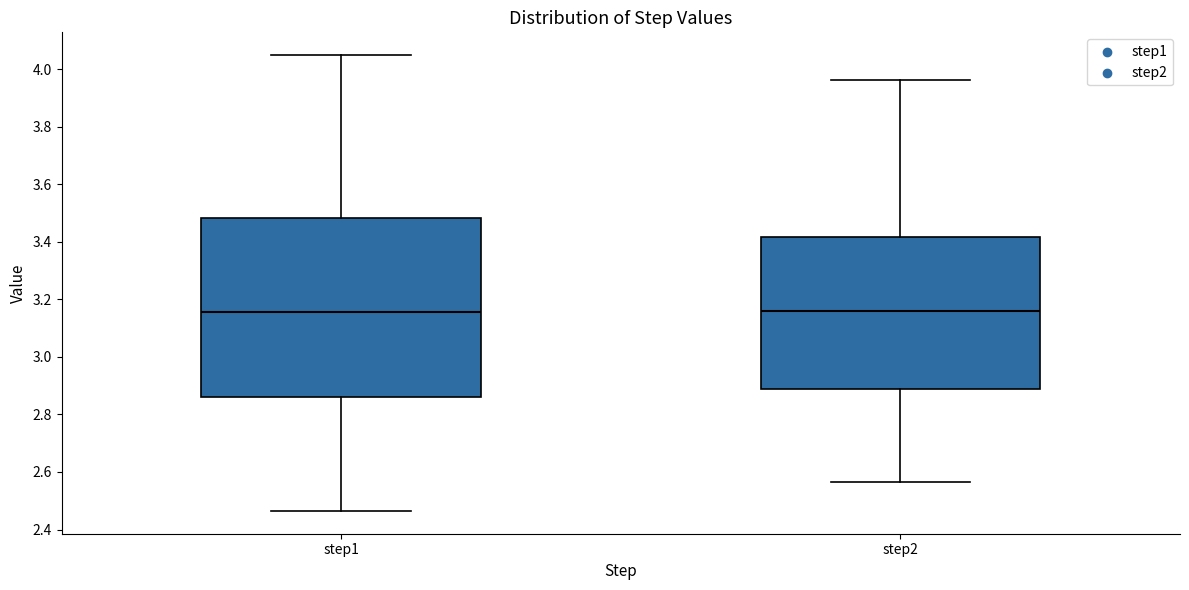

Reading left to right, transcribe this box plot: for each box, give where its median line is, the range the box spans, and where its two whiskers end, as read against the y-axis. The values are not printed on the chart, so give them approximately, as read against the axis.

step1: median 3.16, box 2.86 to 3.48, whiskers 2.46 to 4.04
step2: median 3.16, box 2.88 to 3.42, whiskers 2.56 to 3.96